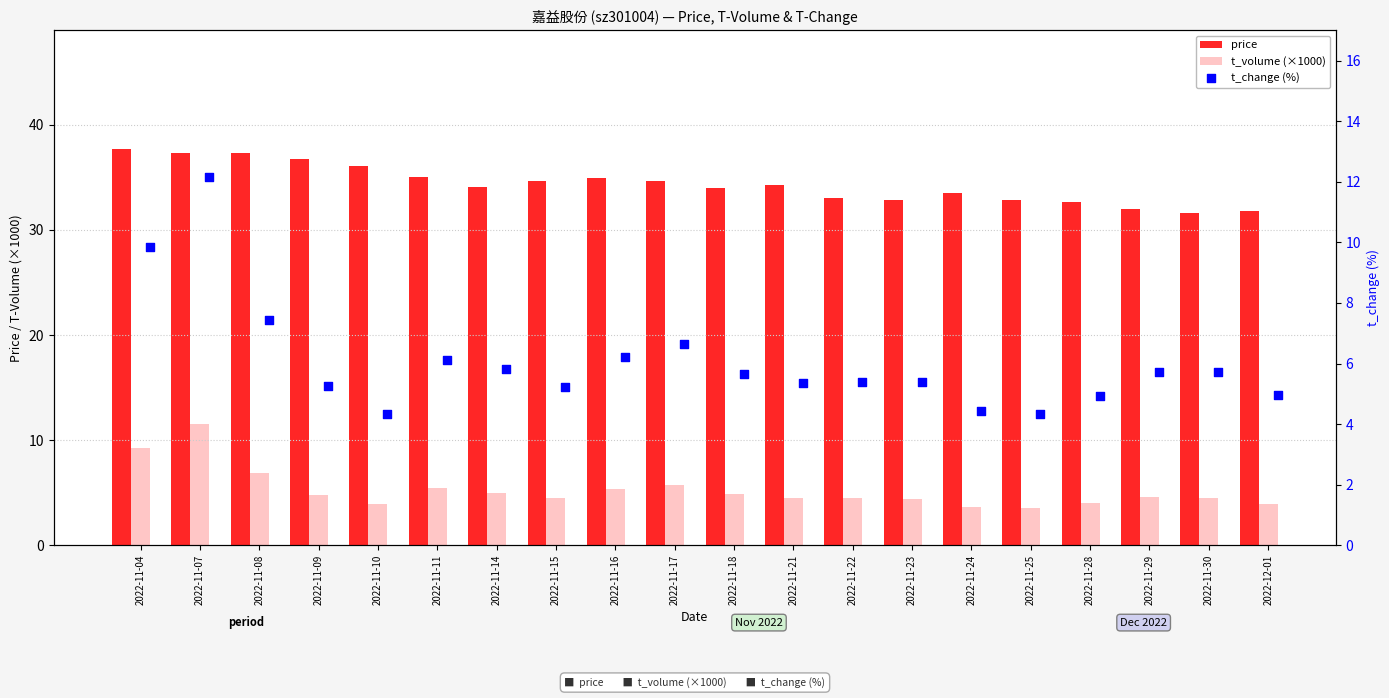

Is the value of t_volume (×1000) at 2022-11-23 greater than the value of t_change (%) at 2022-11-07?

No